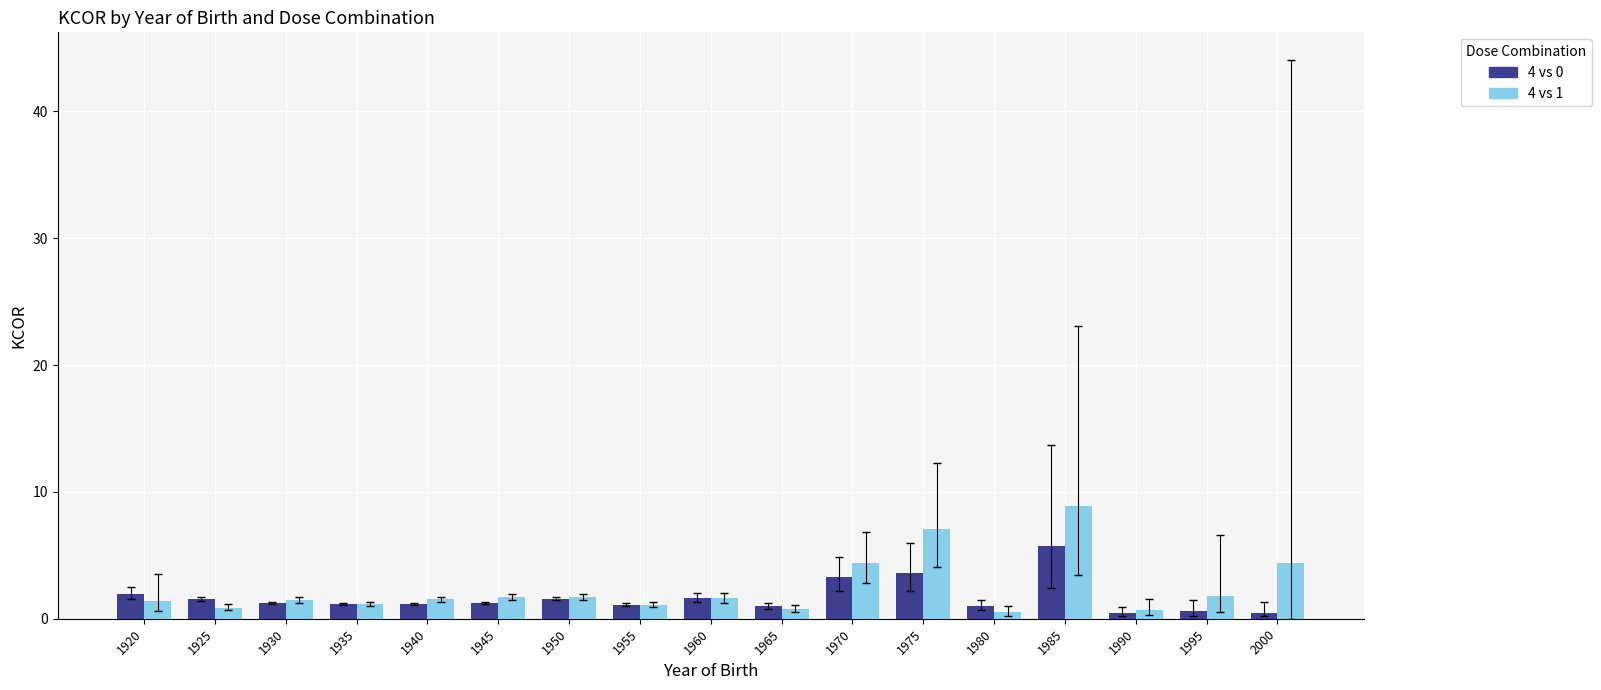

At which category is the sum across all series the highest?

1985